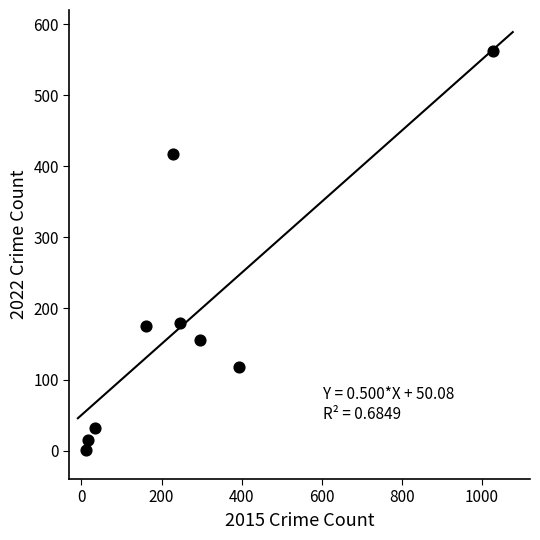

What is the range of Y values (max minus min)?

562